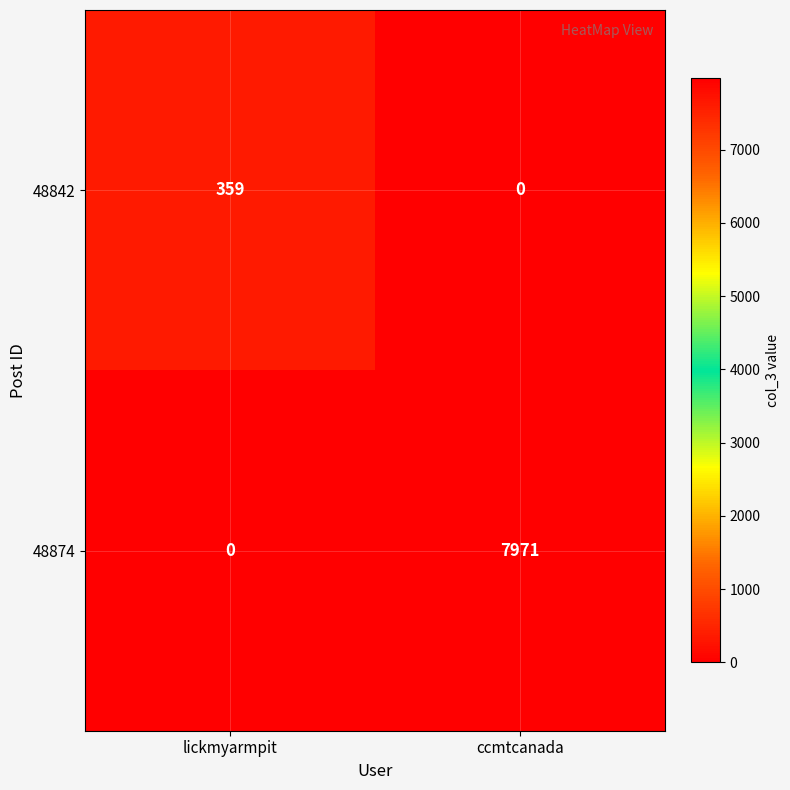

Reading right to left, list all the values displayed in this chart.

48842: ccmtcanada=0	lickmyarmpit=359
48874: ccmtcanada=7971	lickmyarmpit=0